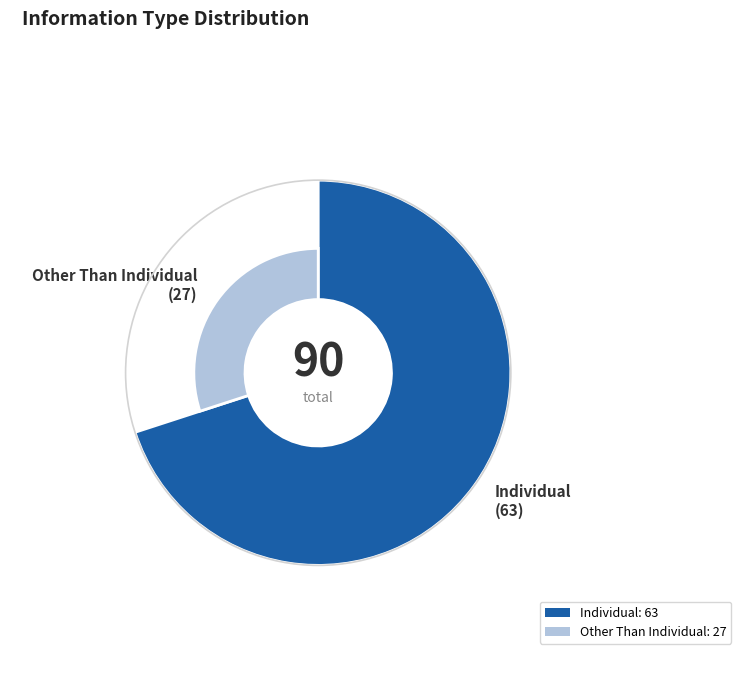

Does any single category account for the majority?

Yes